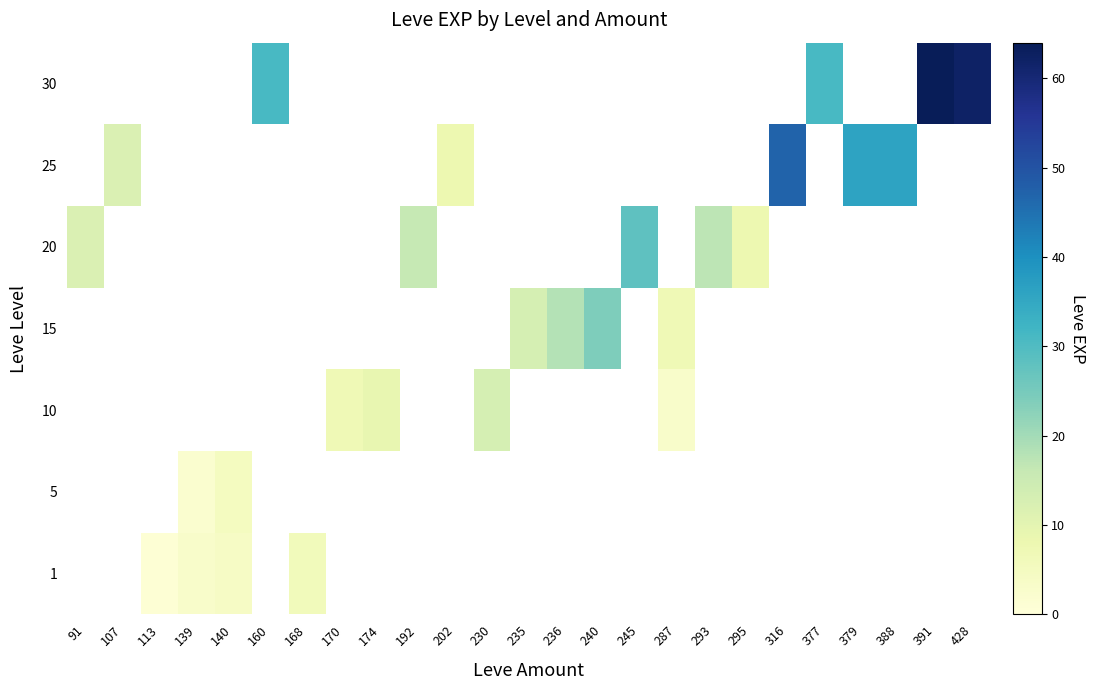

List the series in order of their overall mean, lowest first.

1, 5, 10, 15, 20, 25, 30